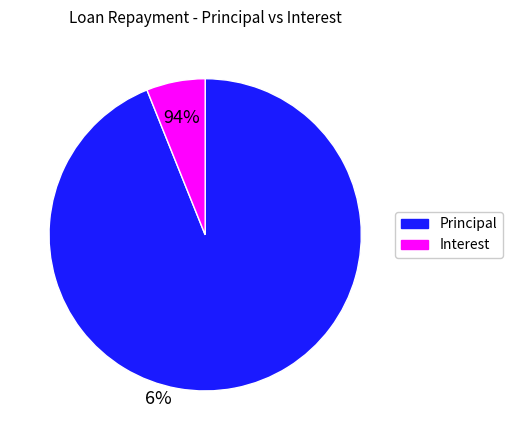

The Interest slice represents 6% of the pie. True or false?

True